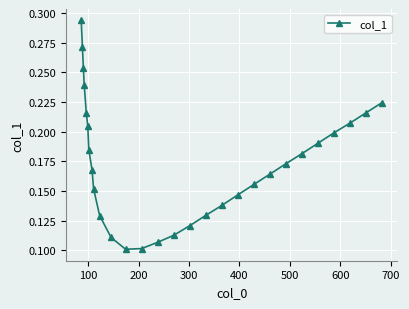

True or false: the data has more than 0 interior local peaks.

False